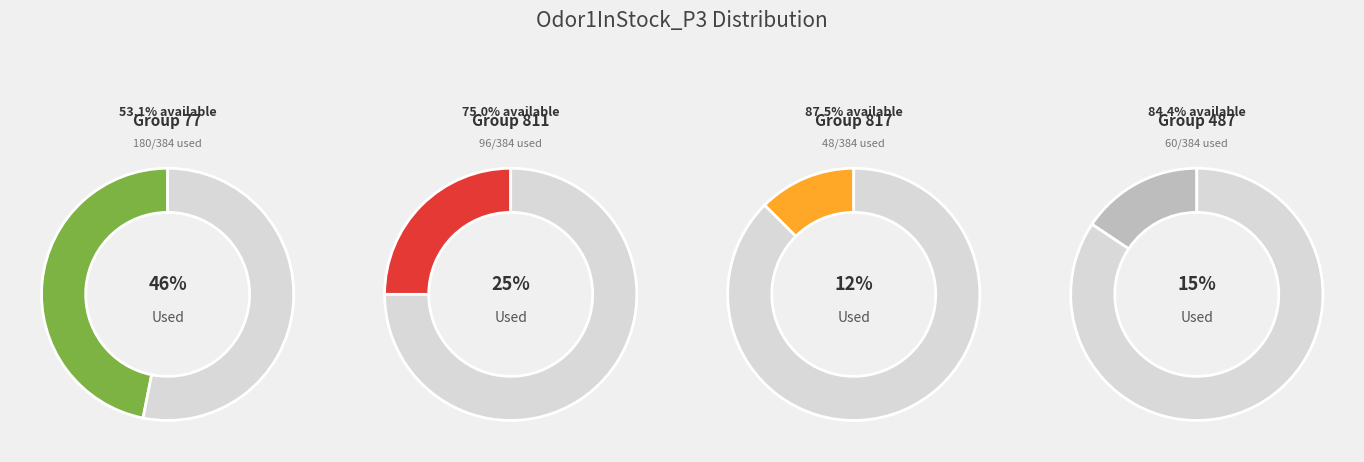

What percentage is the 811 slice, to the nearest percent?

25%